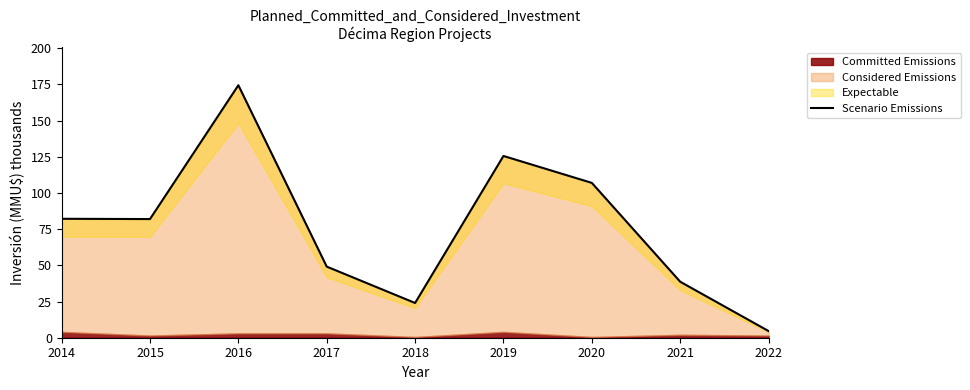

How many lines are shown in the chart?

1